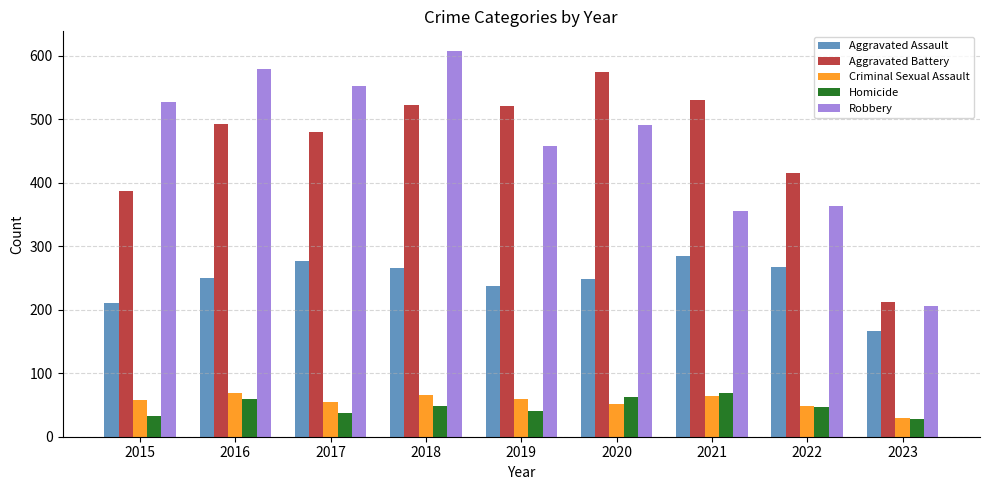

At which label is Aggravated Battery closest to 393?

2015